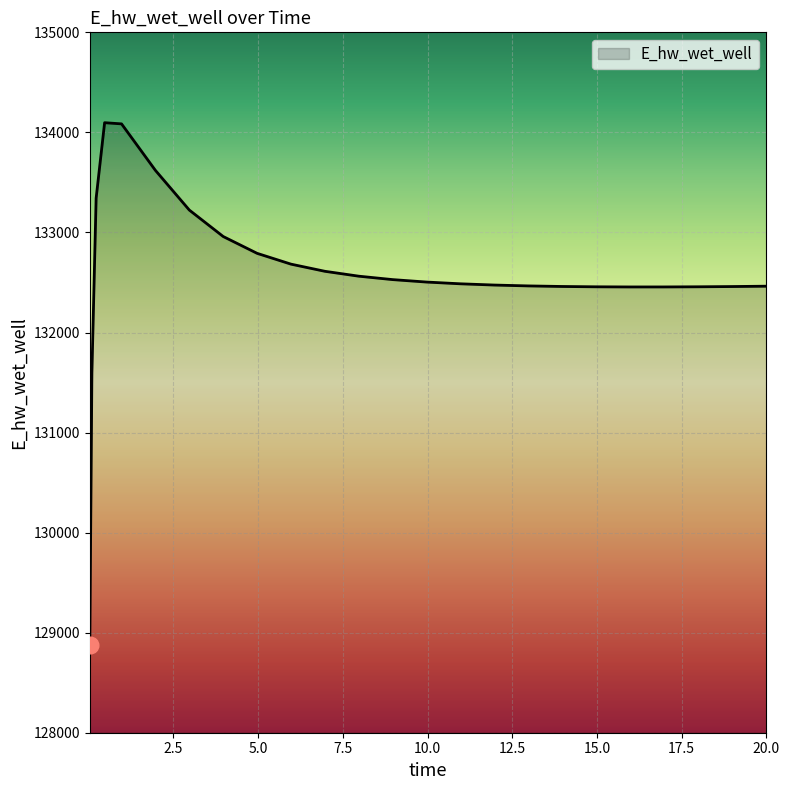

What is the minimum value shown in the chart?

128872.6